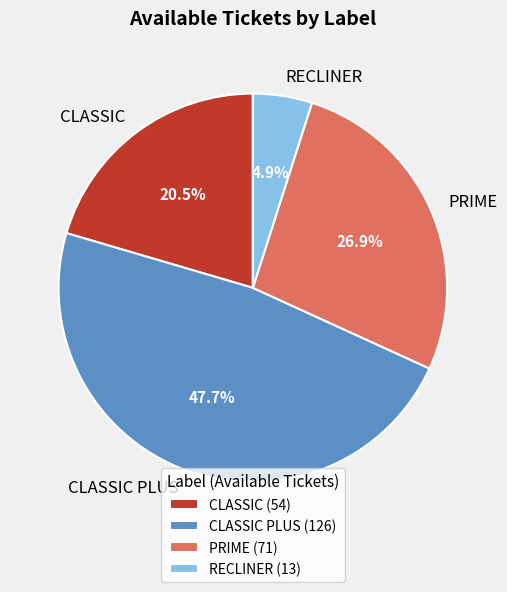

Is there any slice that represents more than half of the pie?

No